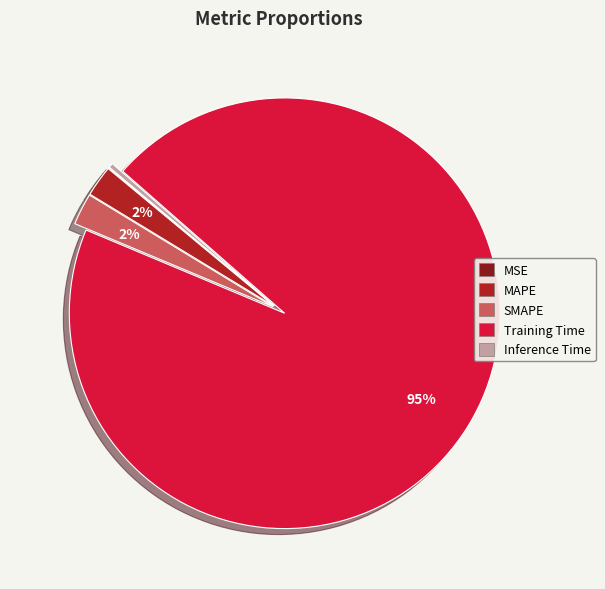

Between Training Time and Inference Time, which is larger?

Training Time